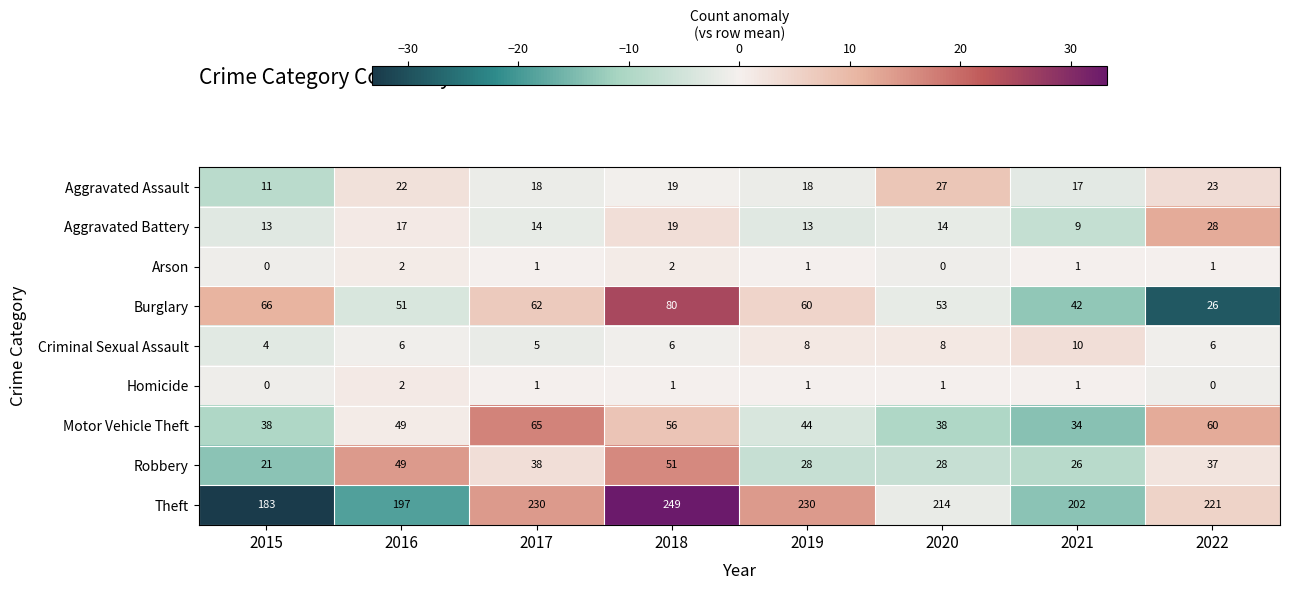

What is the difference between the second highest and second lowest values in the Theft series?

33